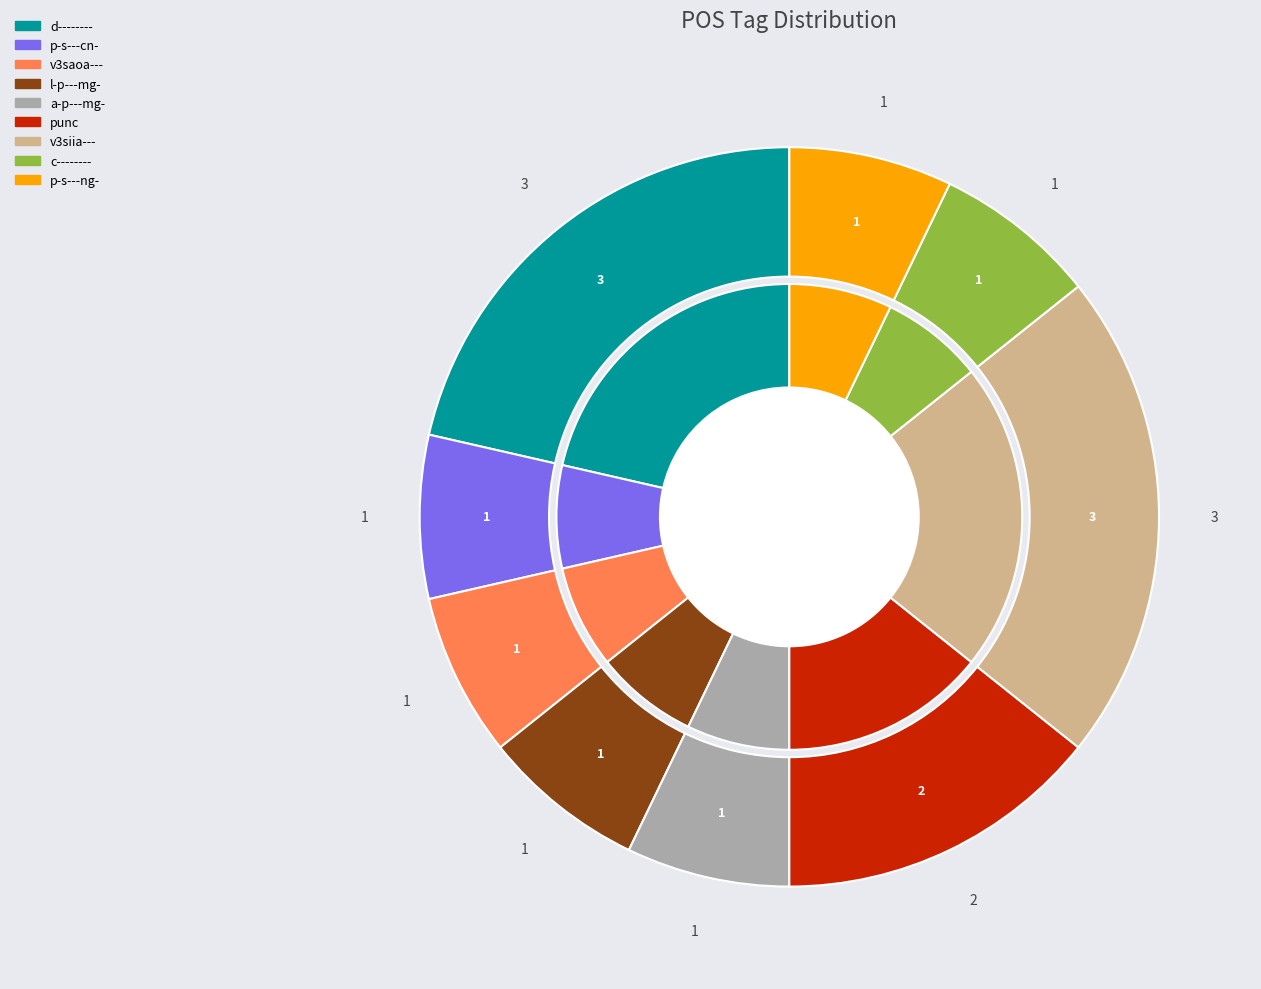

To the nearest percent, what is the difference between the largest and smallest slice percentages?

14%